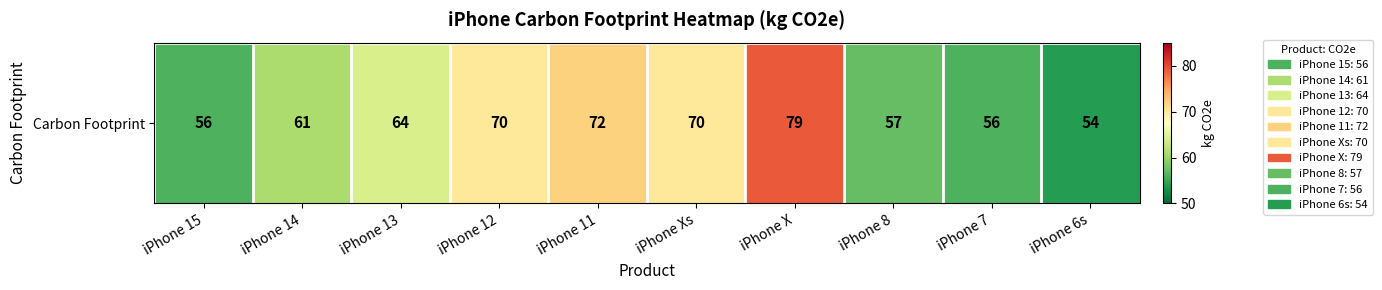

What is the sum of the values at iPhone X and iPhone Xs?

149